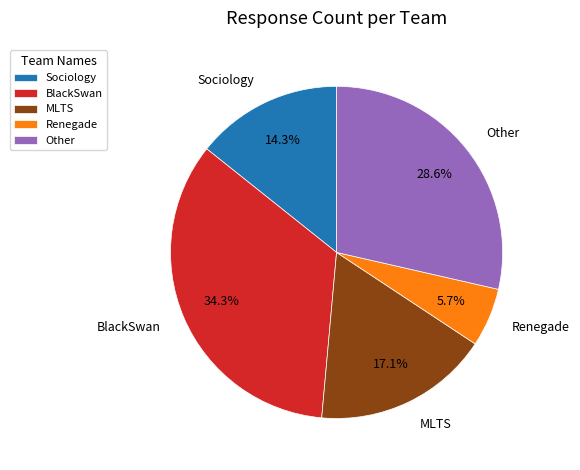

Is there a majority slice in this chart?

No